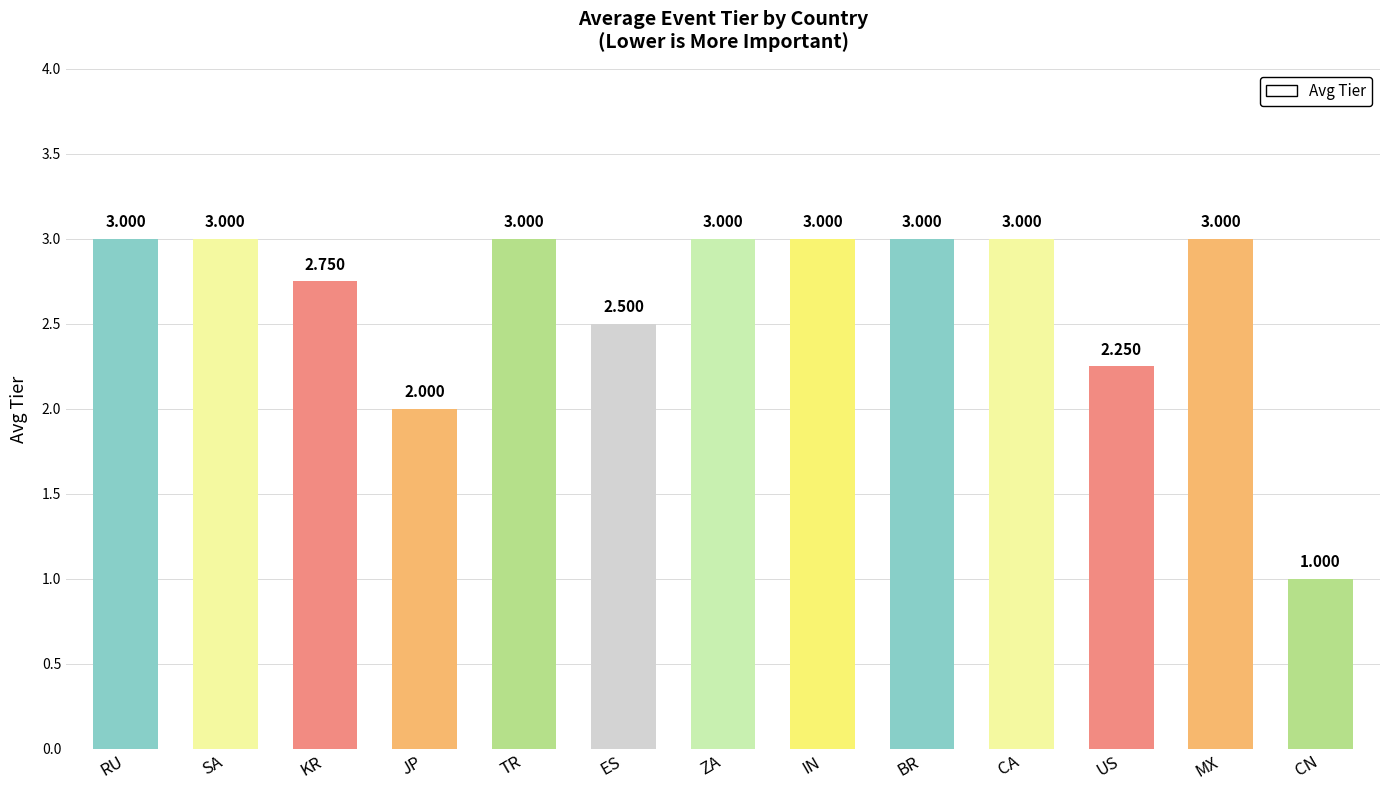

Where is the data nearest to the value 2?

JP